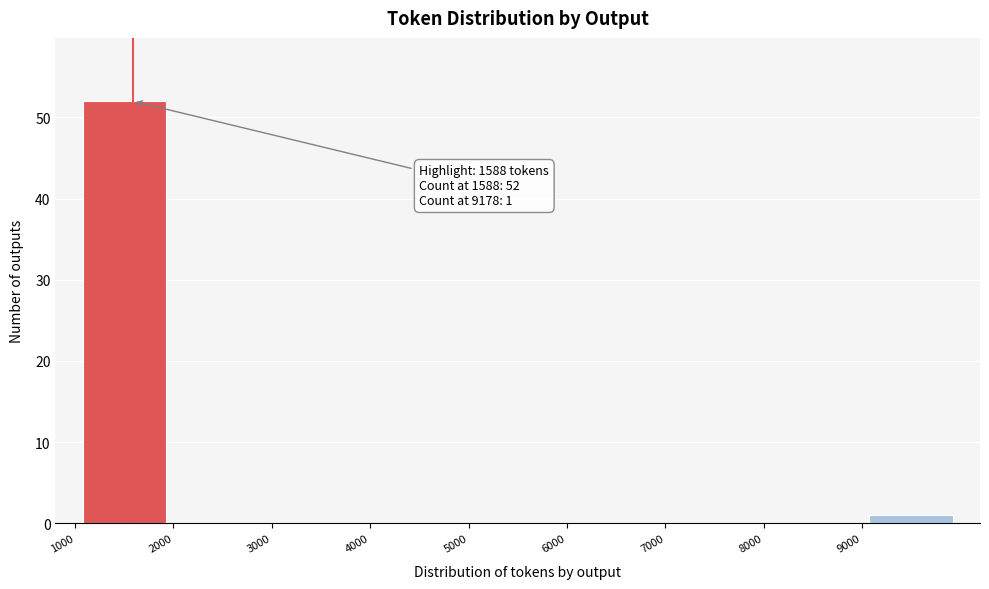

Which range on the x-axis has the tallest bar?

1000 to 2000